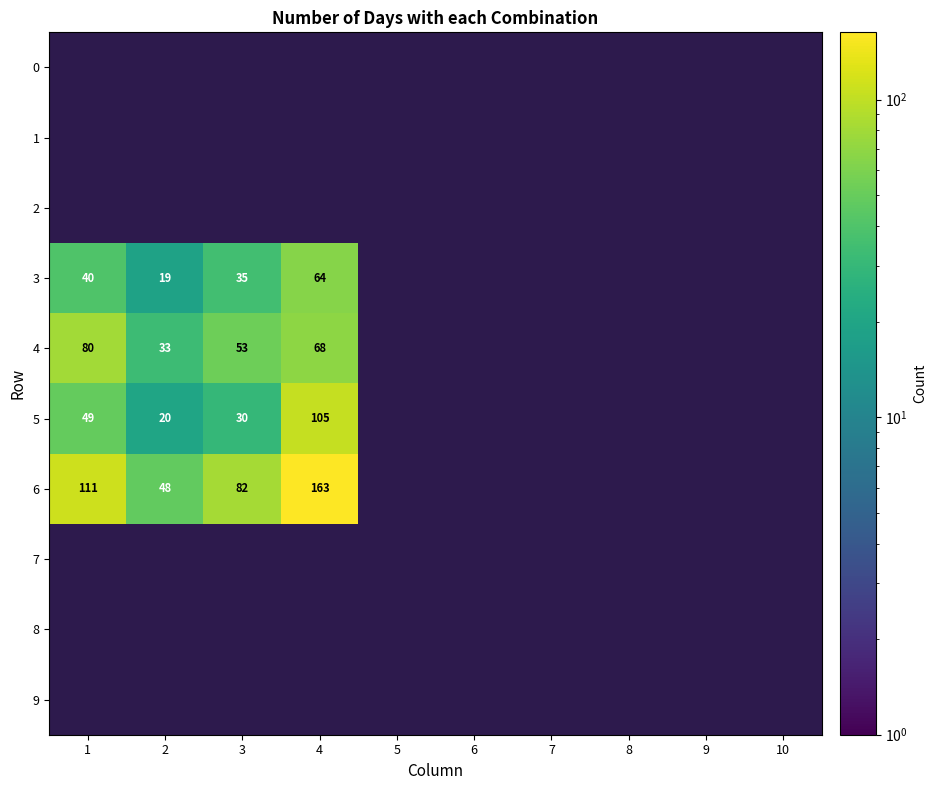

How many series are shown in this chart?

10